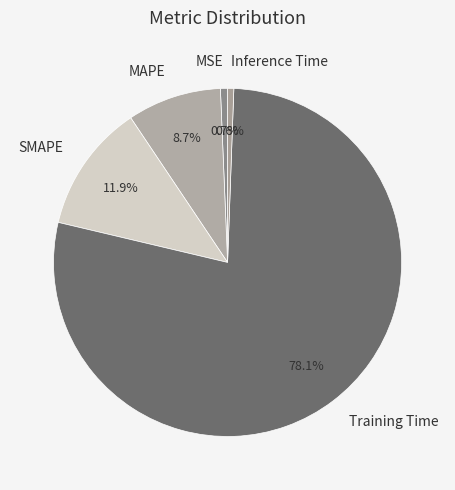

Does Inference Time represent more than half of the total?

No